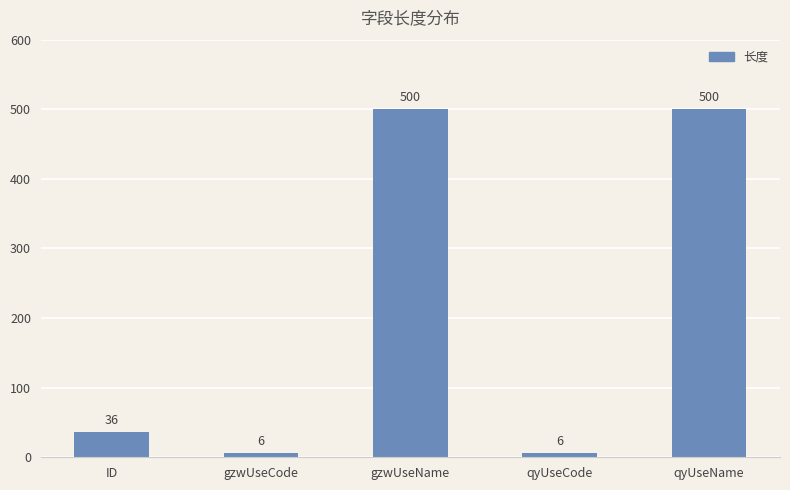

What is the difference between the values at gzwUseCode and ID?

30